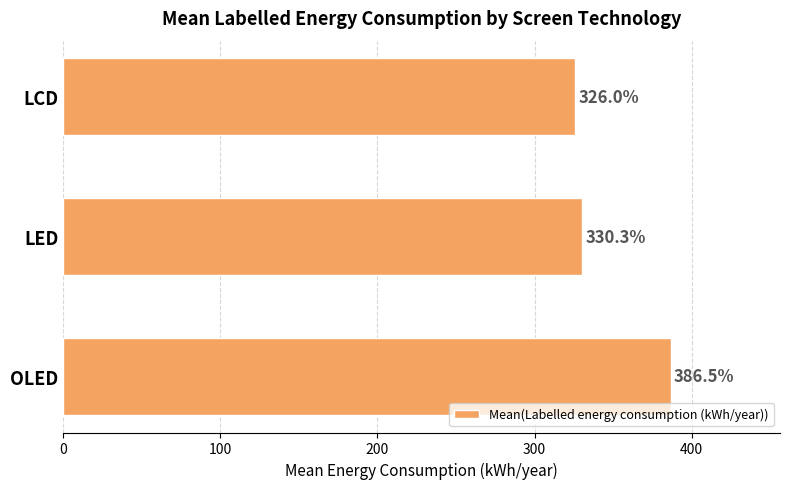

Is it true that the value at OLED is 386.5?

True